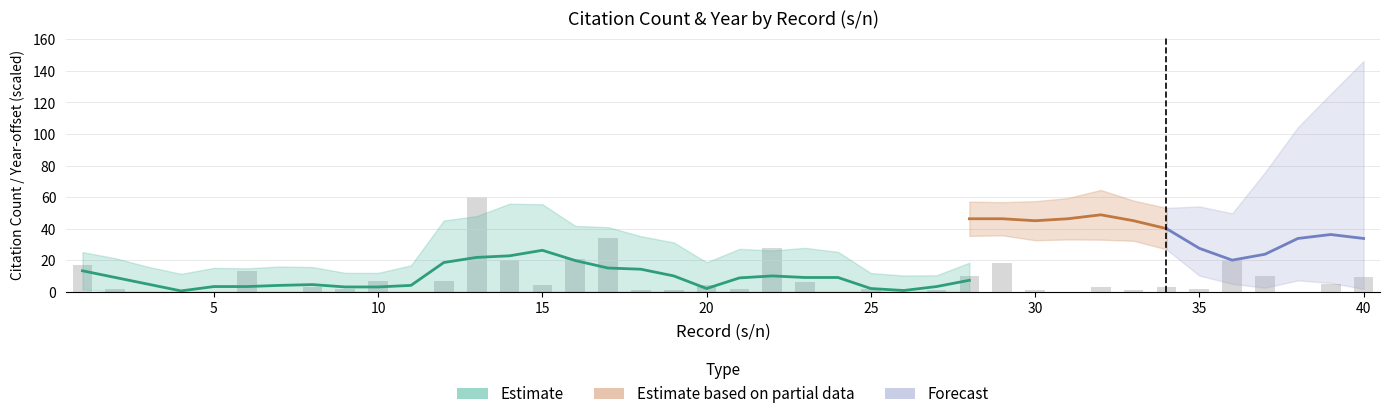

List the labels in order of value, largest first.

13, 17, 22, 16, 14, 36, 29, 1, 6, 28, 37, 40, 10, 12, 23, 39, 15, 20, 8, 32, 34, 2, 9, 21, 25, 35, 18, 19, 27, 30, 33, 3, 4, 5, 7, 11, 24, 26, 31, 38